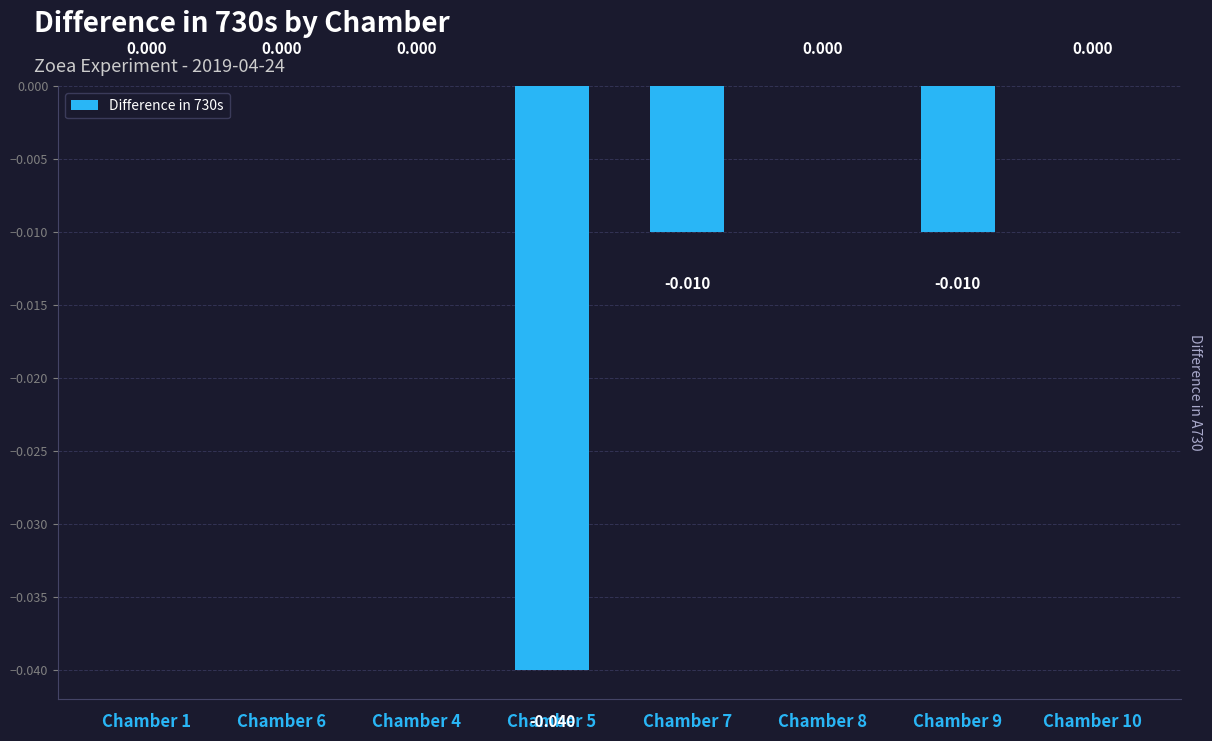

Count the number of data series in this chart.

1